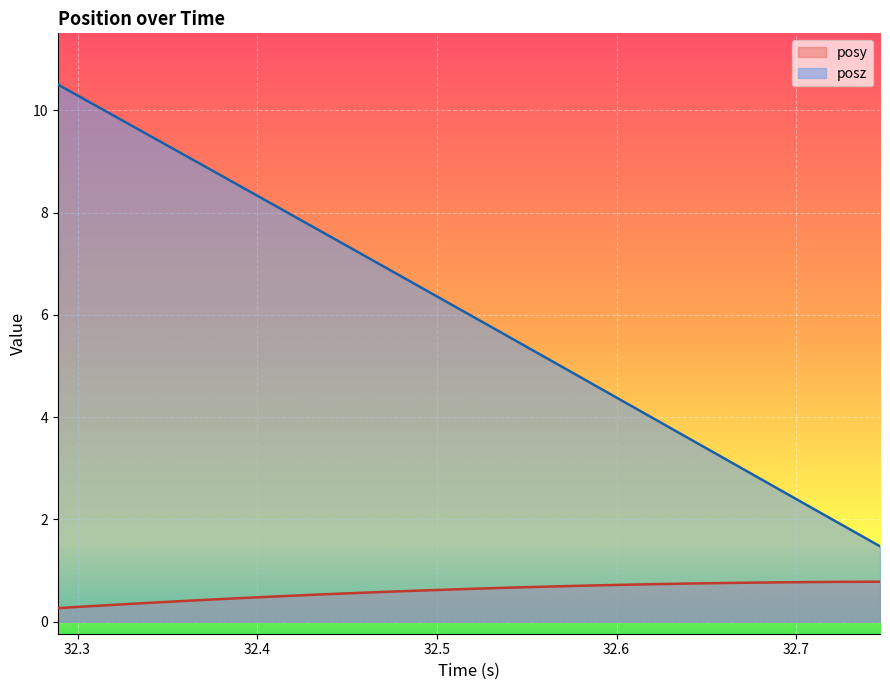

What is the lowest value of the posy series?

0.3